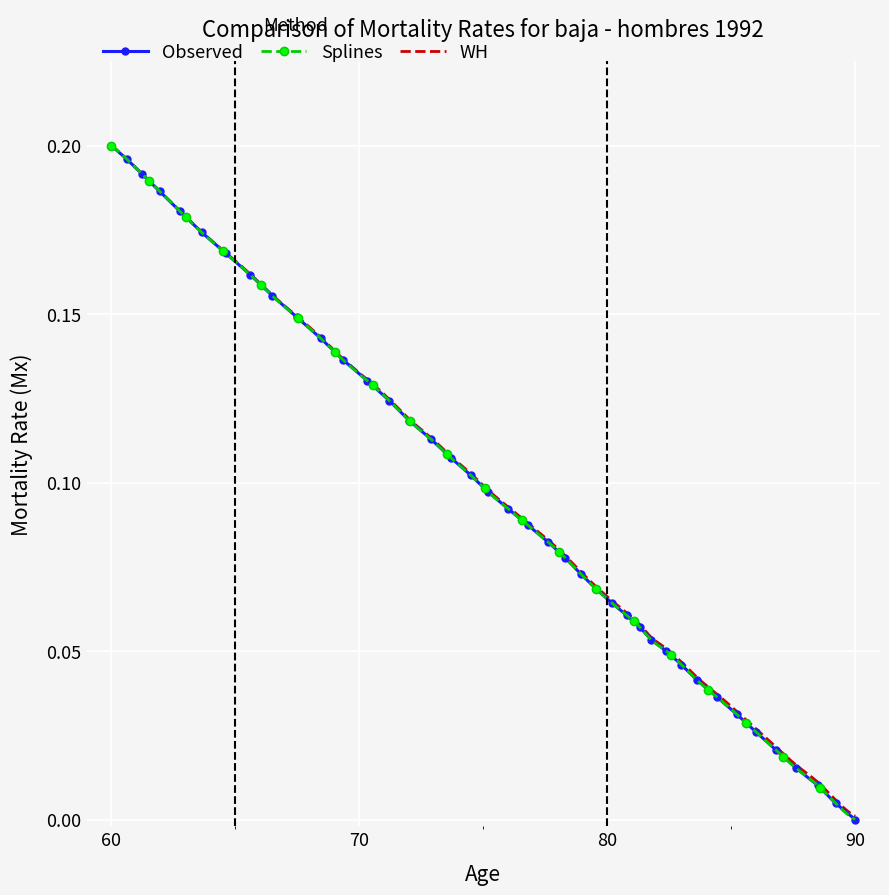

Reading left to right, transcribe all the data shown in this chart.

0.2	0.2	0.2	0.2	0.2	0.2	0.2	0.2	0.2	0.1	0.1	0.1	0.1	0.1	0.1	0.1	0.1	0.1	0.1	0.1	0.1	0.1	0.1	0.1	0.1	0.1	0.1	0.1	0.1	0.1	0.0	0.0	0.0	0.0	0.0	0.0	0.0	0.0	0.0	0.0